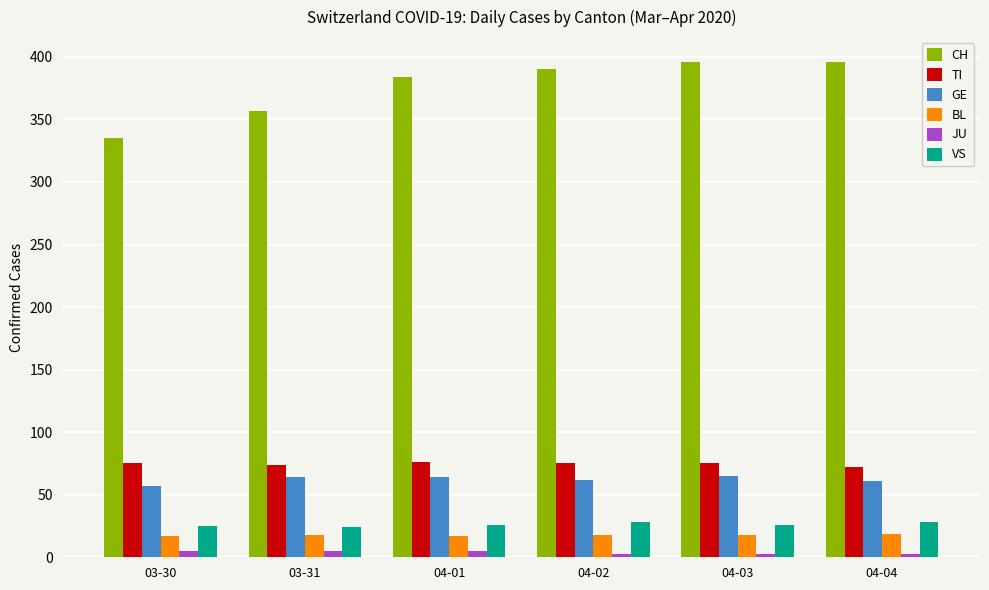

List the series in order of their peak value, lowest first.

JU, BL, VS, GE, TI, CH